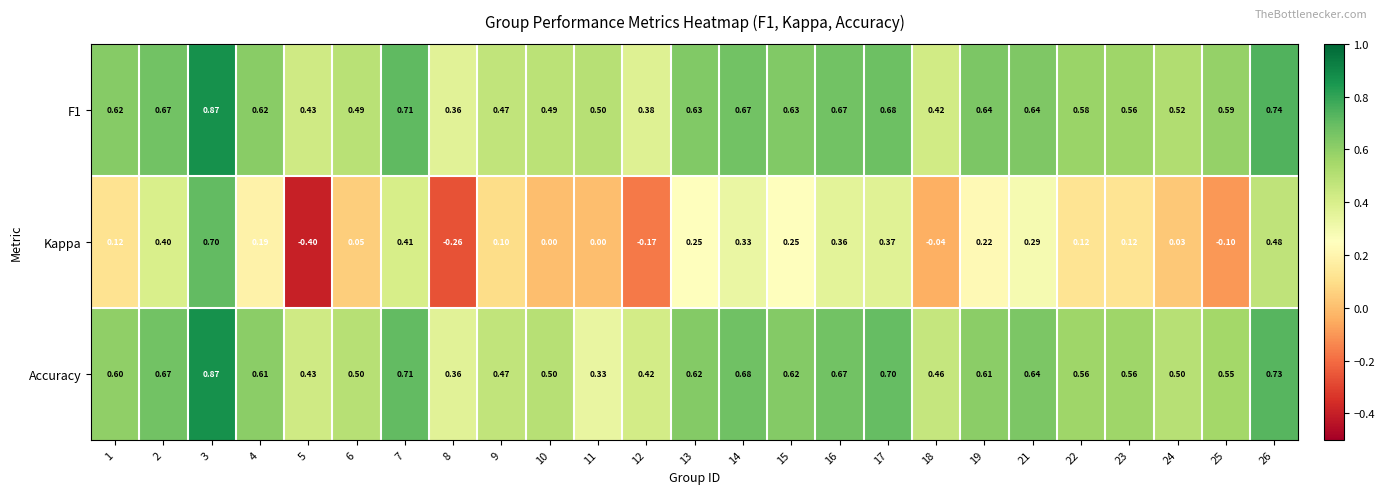

At 19, list the series in order from largest to smallest.

F1, Accuracy, Kappa